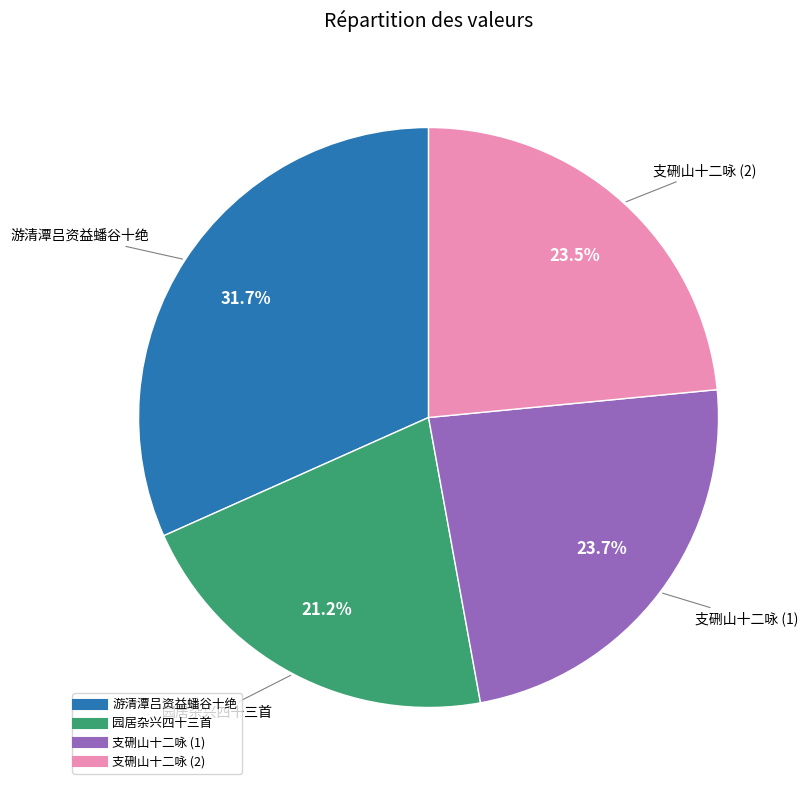

Is there a majority slice in this chart?

No